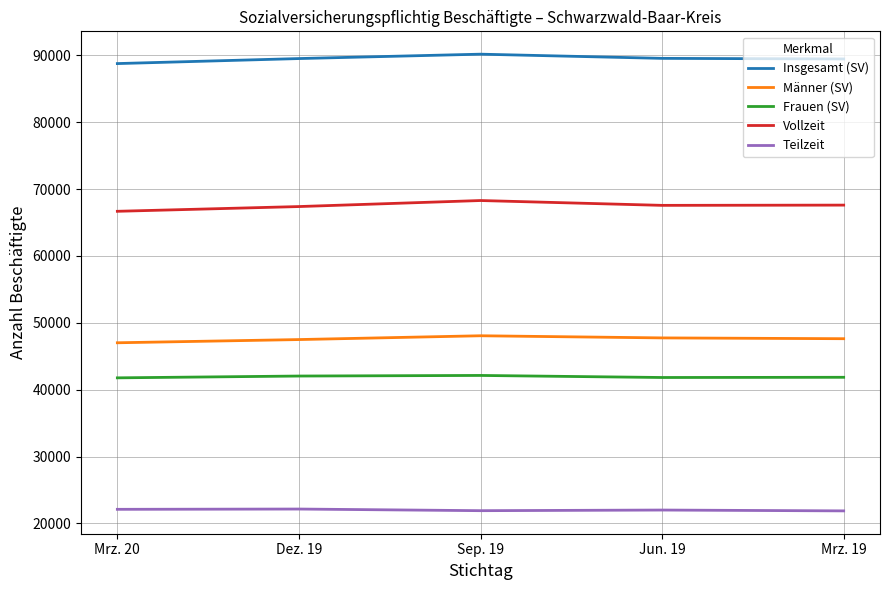

The Männer (SV) series shows 9943 at Mrz. 19. True or false?

False